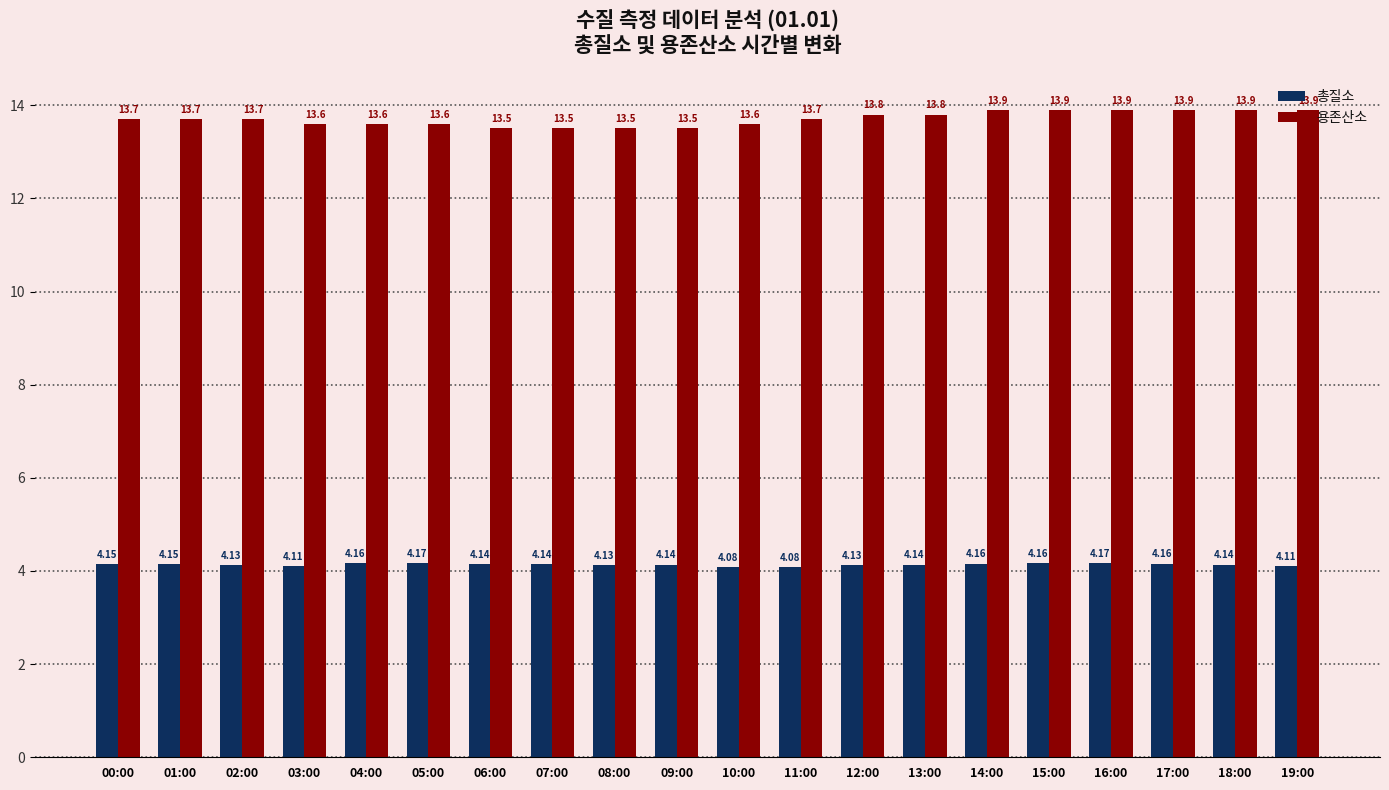

Which series has the largest total across all categories?

용존산소